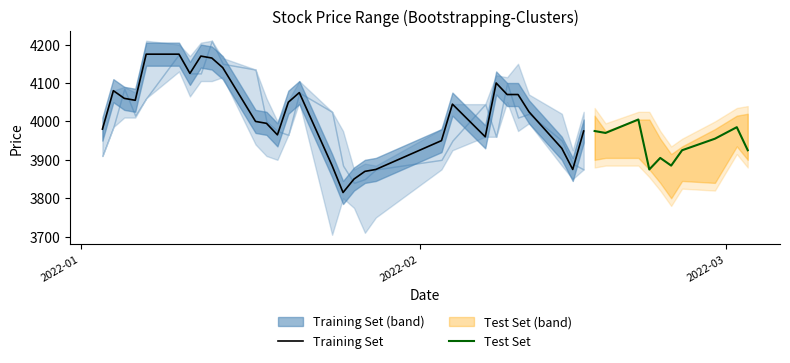

What is the value of the open point at the 19th from the left?

3850